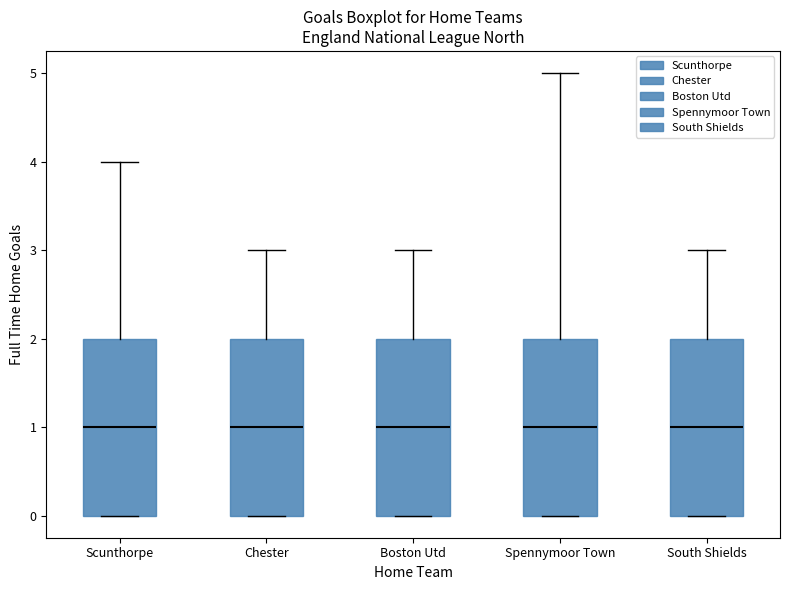

Reading left to right, read every box against the y-axis: the position of its median line, the range the box covers, and the ends of its whiskers. The values are not printed on the chart, so give them approximately, as read against the axis.

Scunthorpe: median 1, box 0 to 2, whiskers 0 to 4
Chester: median 1, box 0 to 2, whiskers 0 to 3
Boston Utd: median 1, box 0 to 2, whiskers 0 to 3
Spennymoor Town: median 1, box 0 to 2, whiskers 0 to 5
South Shields: median 1, box 0 to 2, whiskers 0 to 3